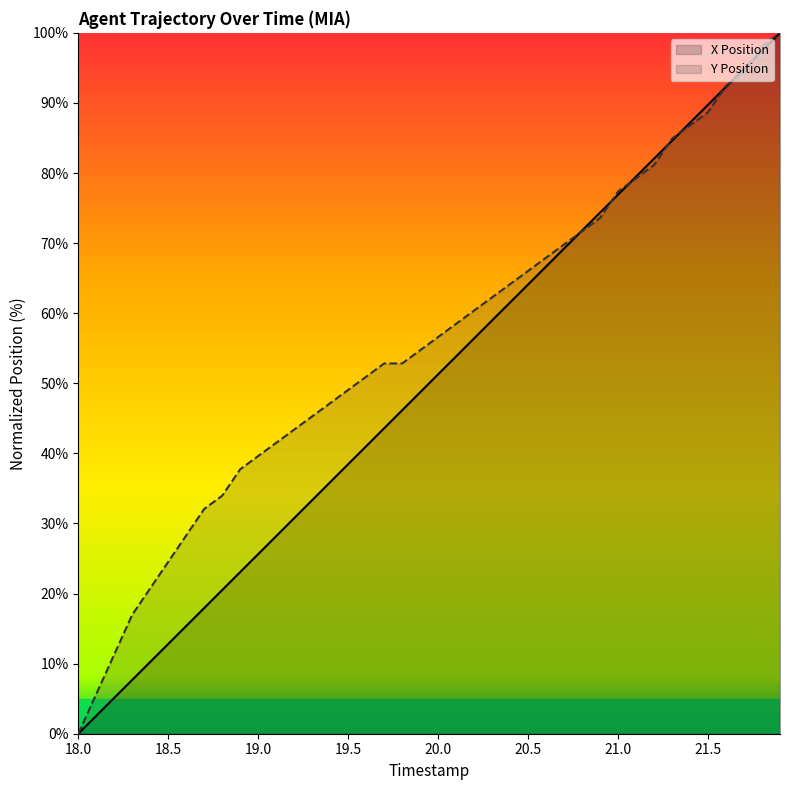

Does the chart display data point markers on the line(s)?

No